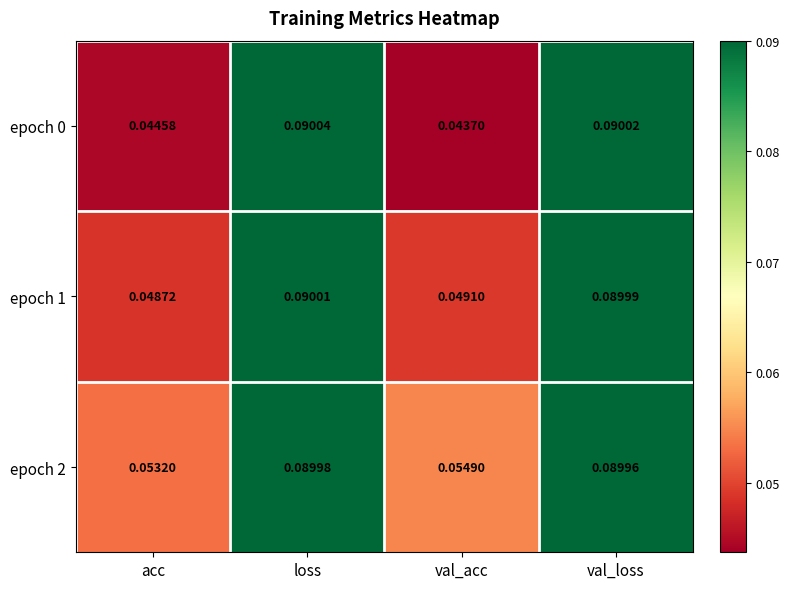

At which category is the sum across all series the highest?

loss